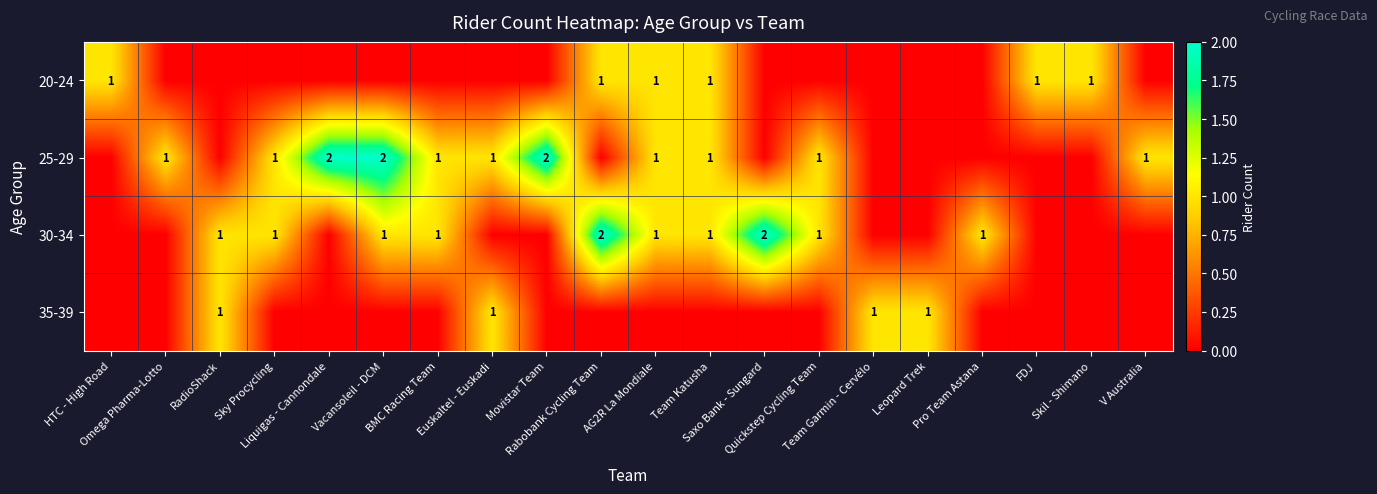

Count the number of categories in the chart.

20